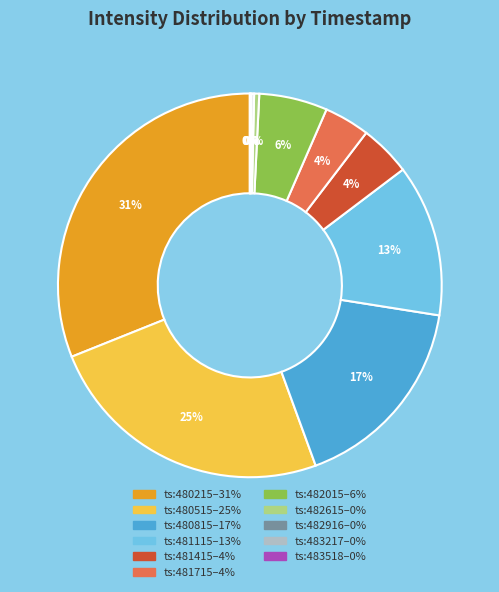

To the nearest percent, what is the difference between the largest and smallest slice percentages?

31%